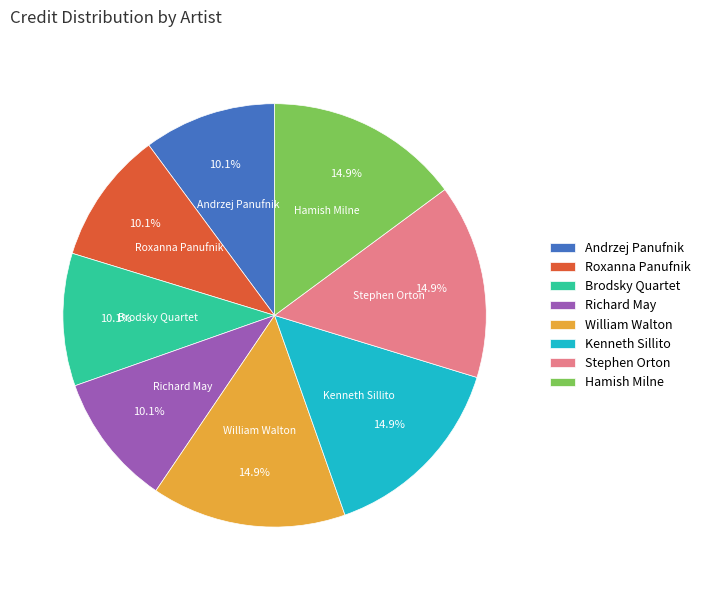

To the nearest percent, what is the combined percentage of Richard May and Kenneth Sillito?

25%